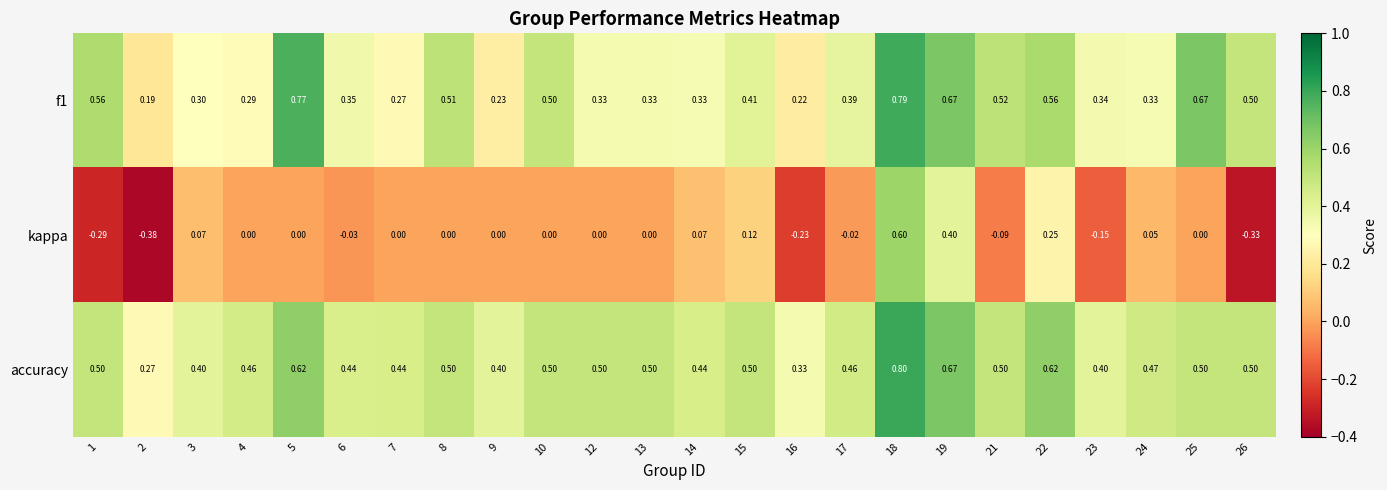

Is the value of kappa at 2 greater than the value of f1 at 23?

No